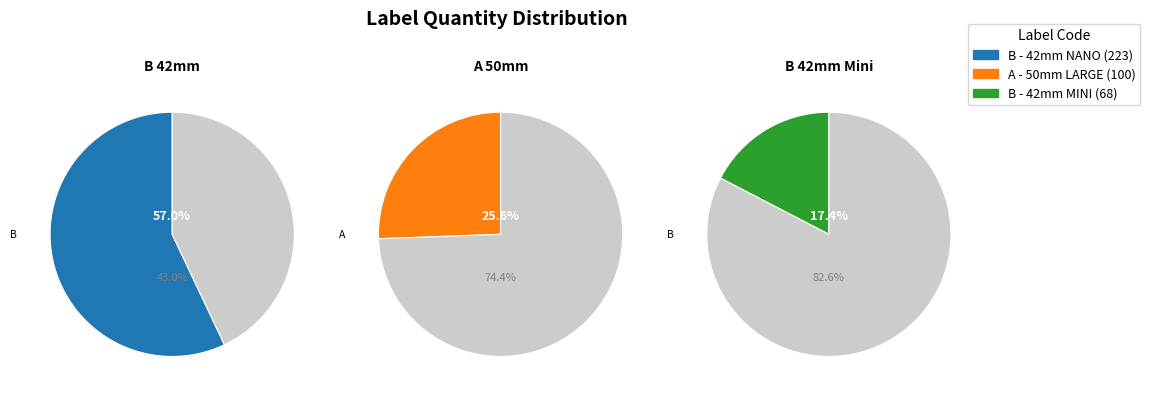

Which category has the smallest portion of the pie?

B (Chloé 42mm Mini)